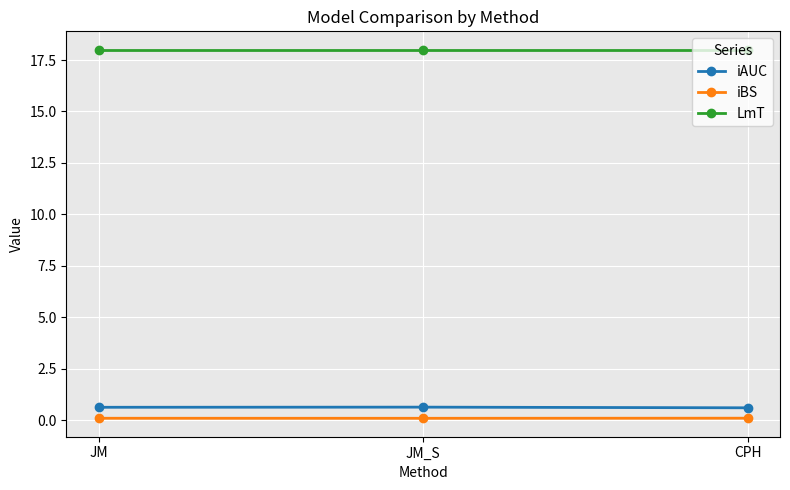

The value of iAUC at JM is 0.6. True or false?

True